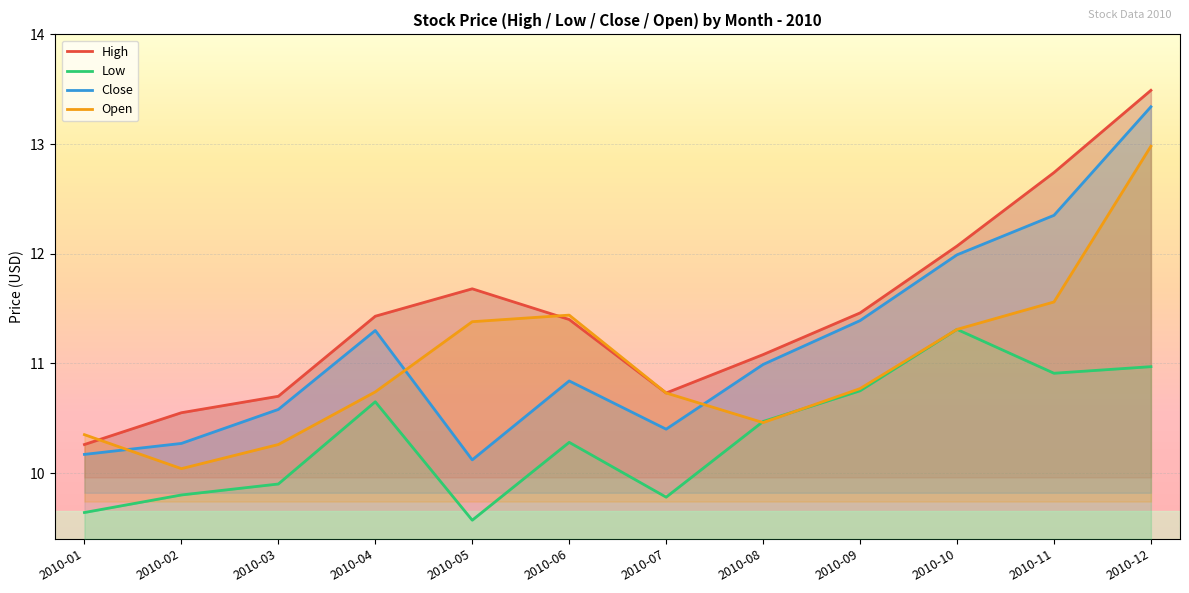

How many values in the High series exceed 11?

8